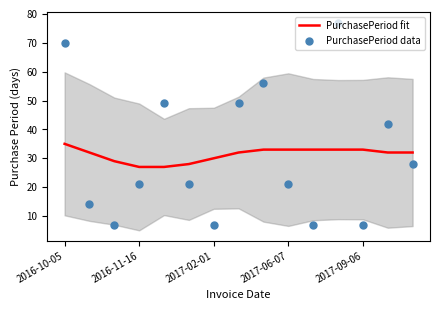

What are all the series names shown in the legend?

PurchasePeriod fit, PurchasePeriod data